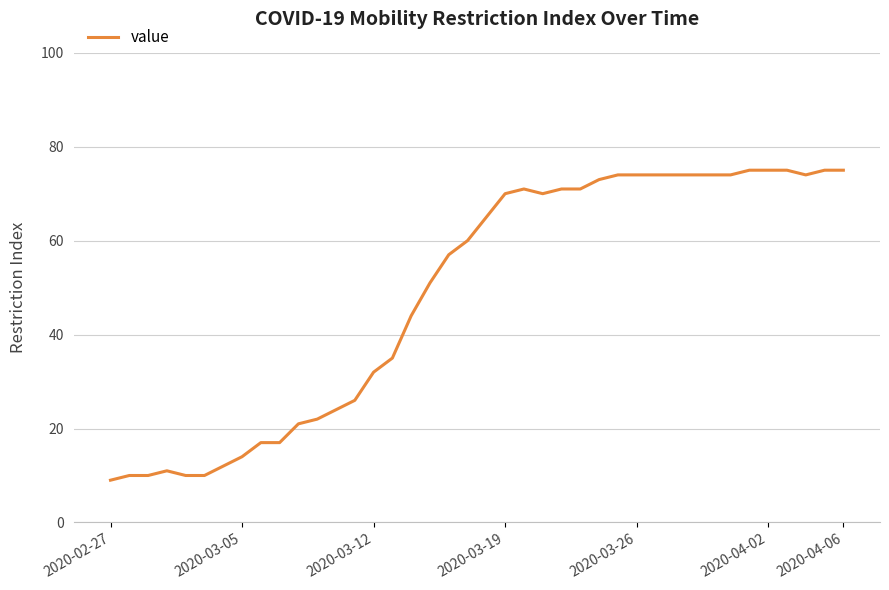

What is the average value?

49